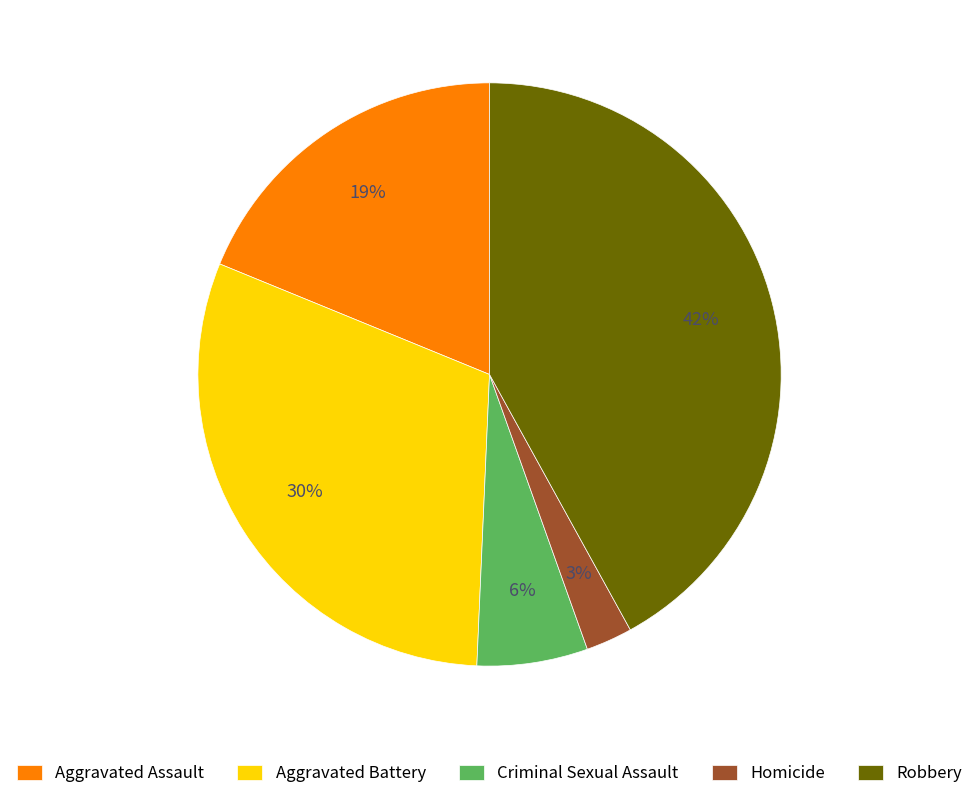

True or false: Aggravated Battery accounts for 22% of the total.

False